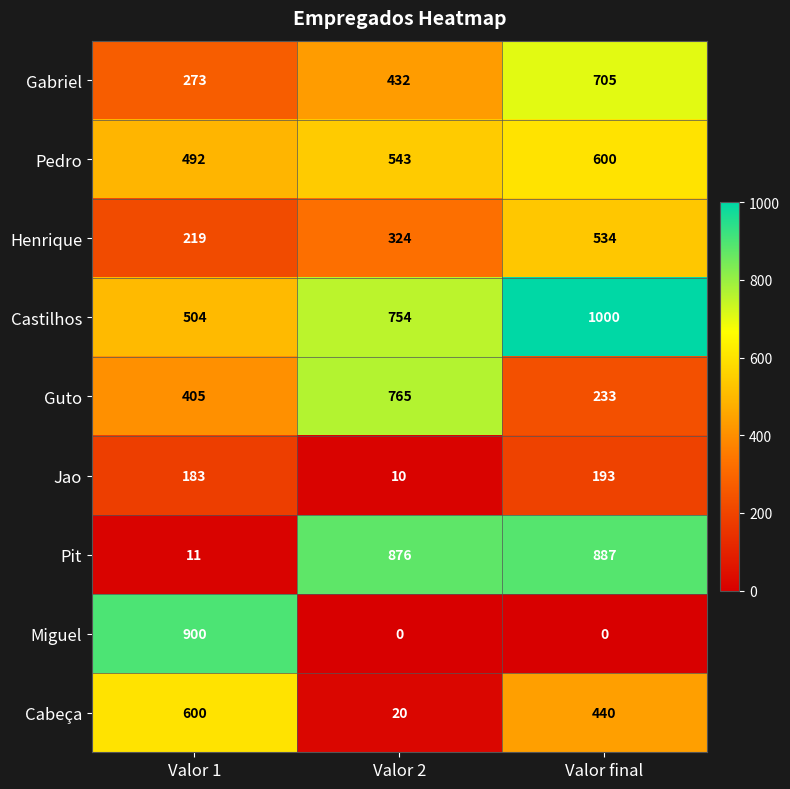

At how many categories does at least one series exceed 652?

3